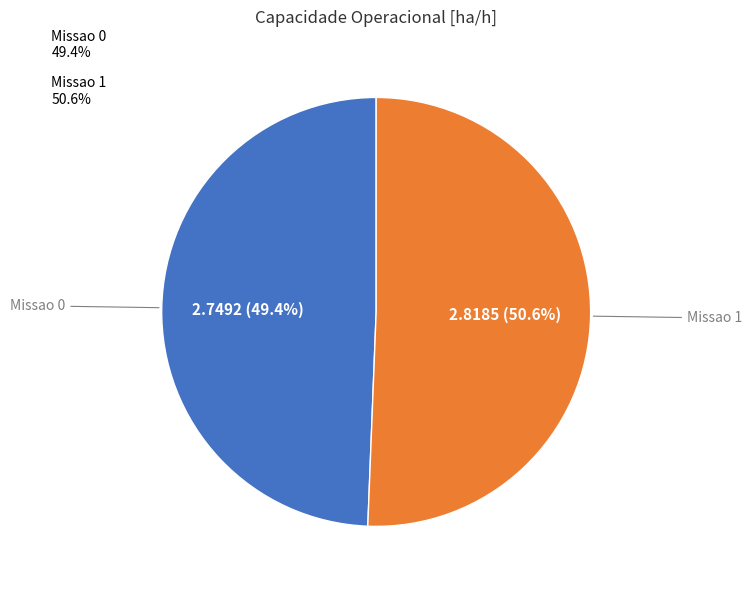

What percentage do Missao 0 and Missao 1 together represent?

100.0%